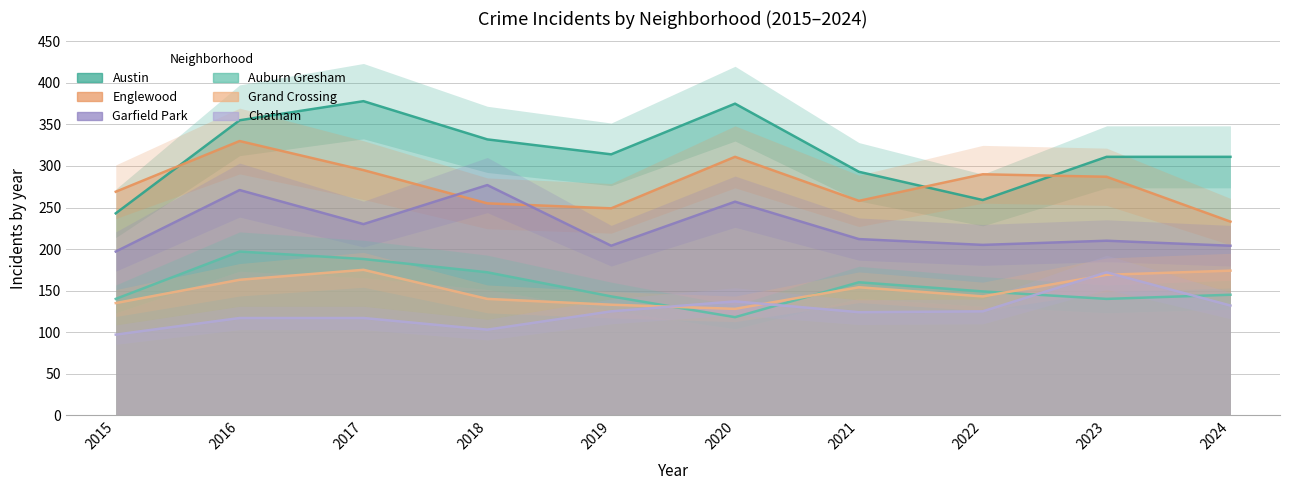

How many data points in Austin are above 314?

4